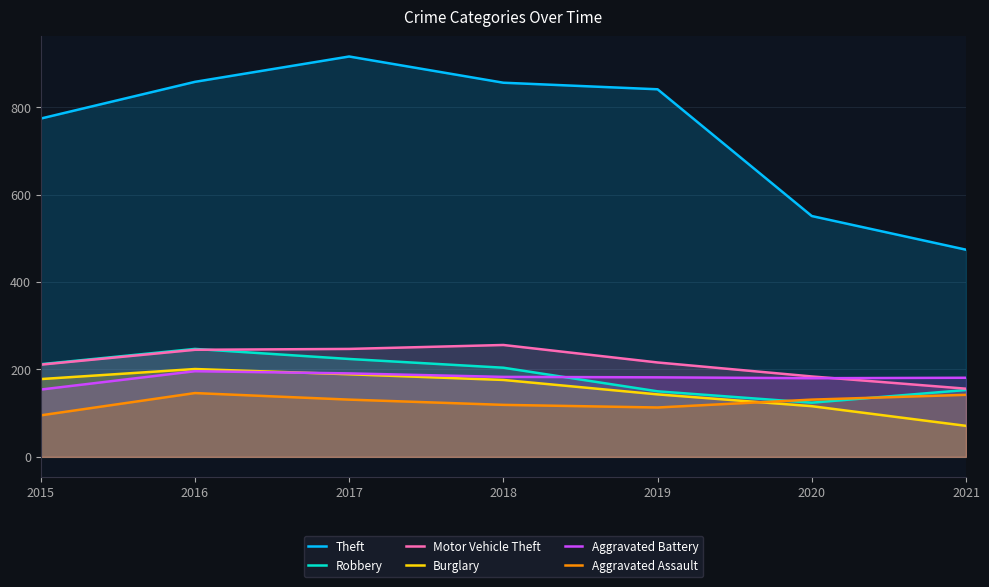

True or false: Robbery has a value of 366 at 2017.

False